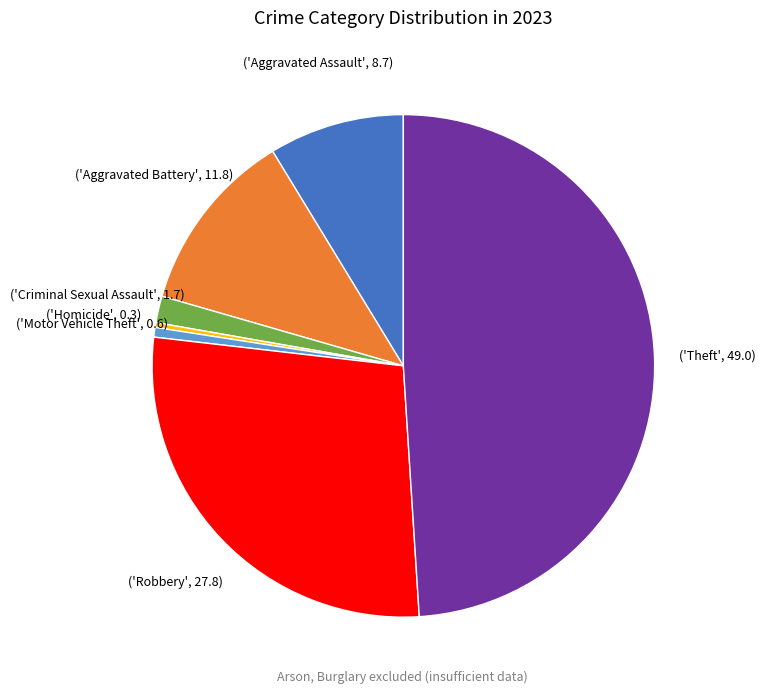

Does any single category account for the majority?

No